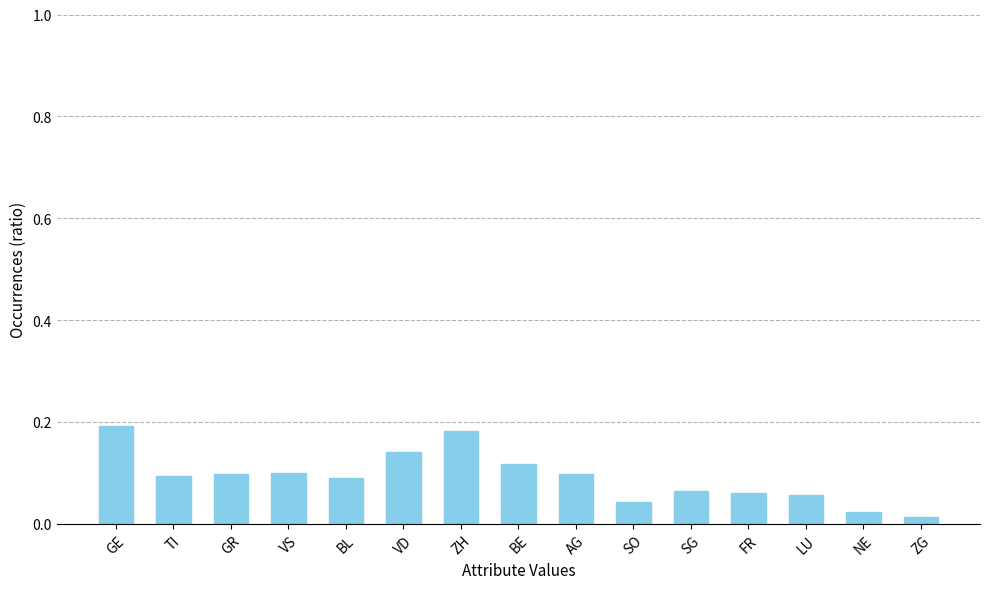

Is it true that the value at LU is 0.1?

True